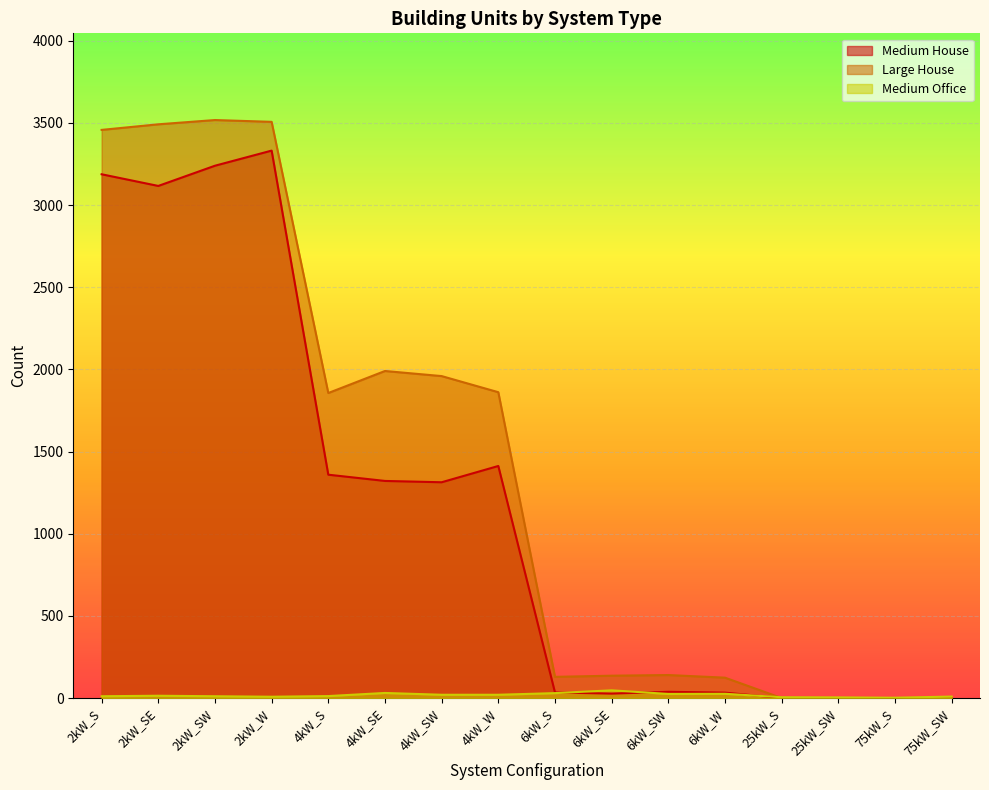

How many lines are shown in the chart?

3